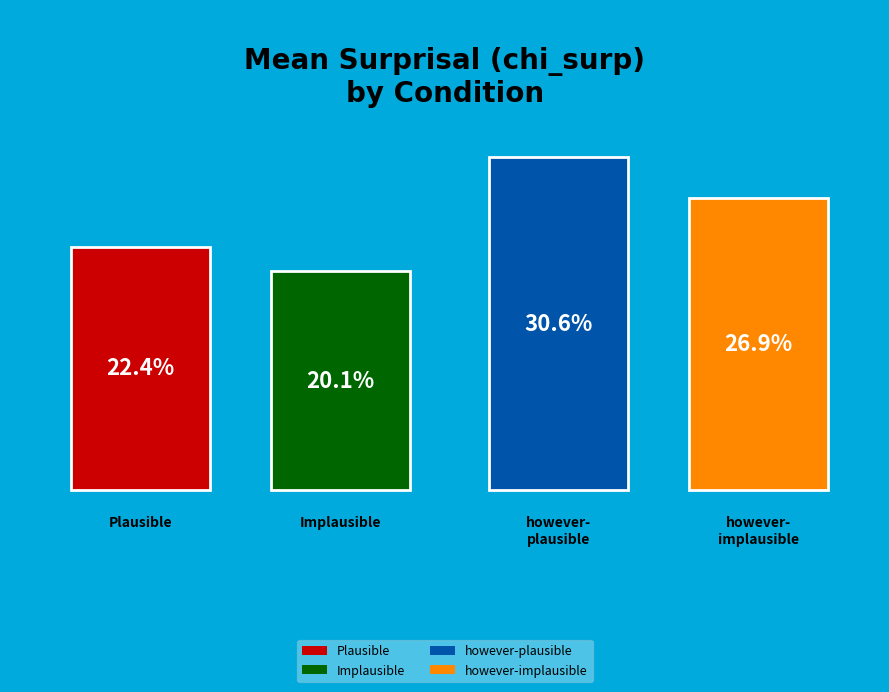

Is there any slice that represents more than half of the pie?

No